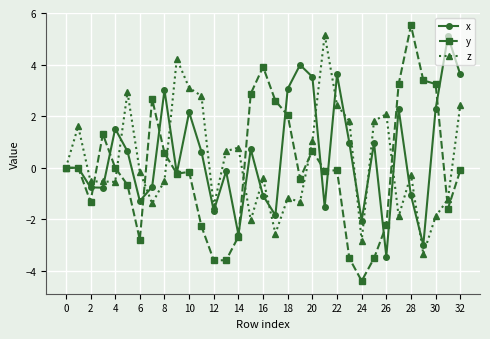

Which series has the largest total across all categories?

x